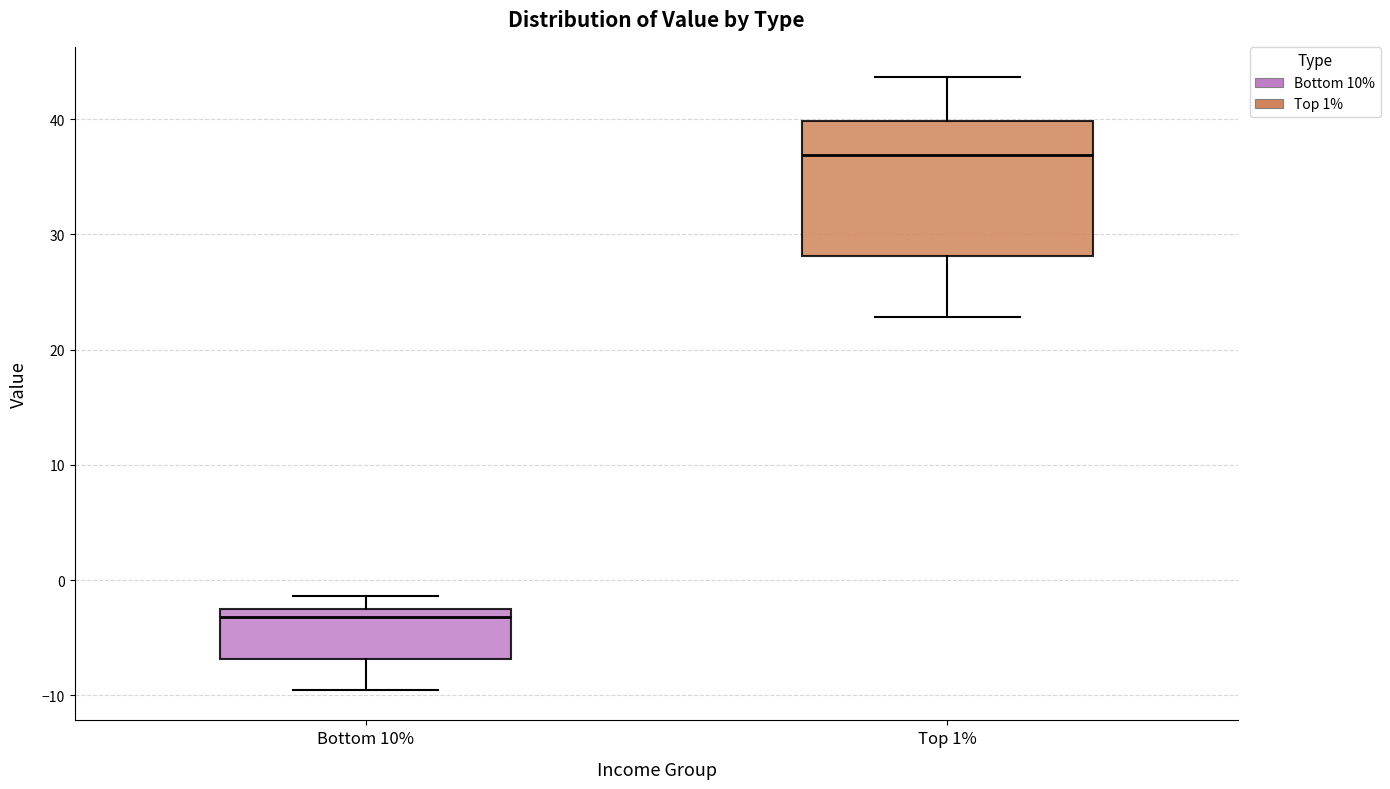

Where does the upper whisker of the box for Bottom 10% end on the y-axis? The values are not printed on the chart, so give them approximately, as read against the axis.

-1